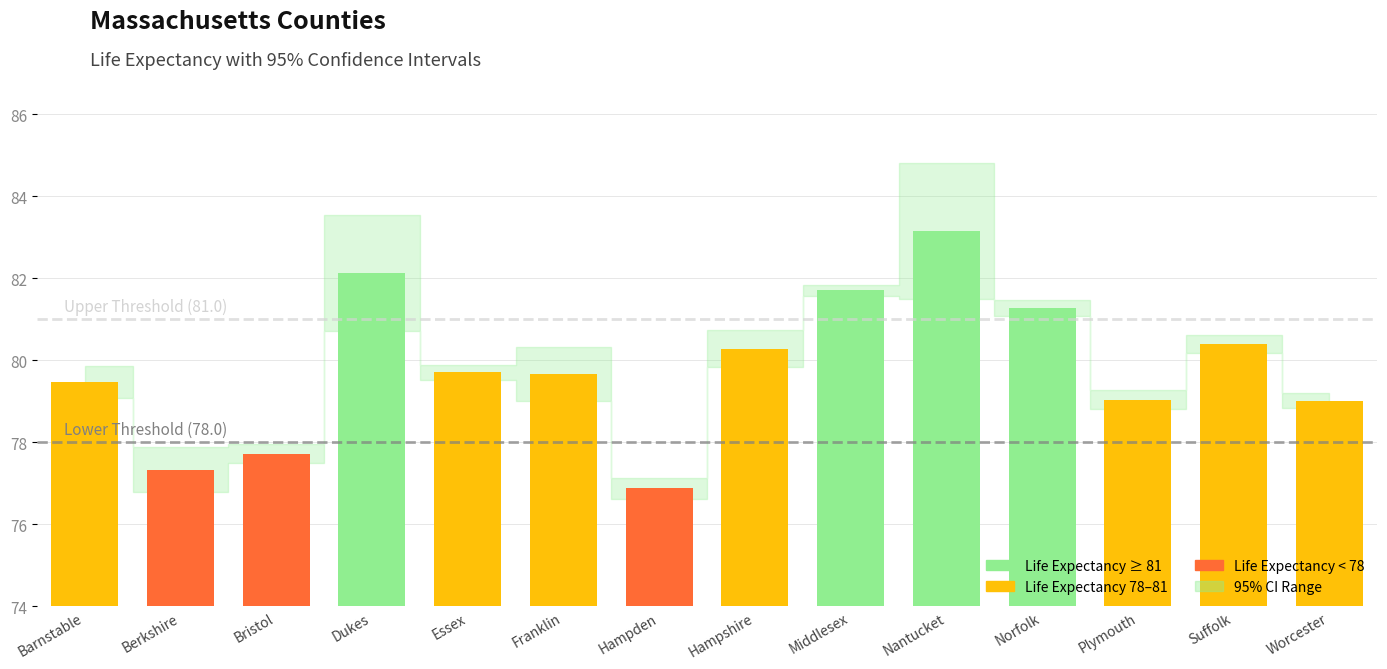

Which has a higher value, Plymouth or Bristol?

Plymouth